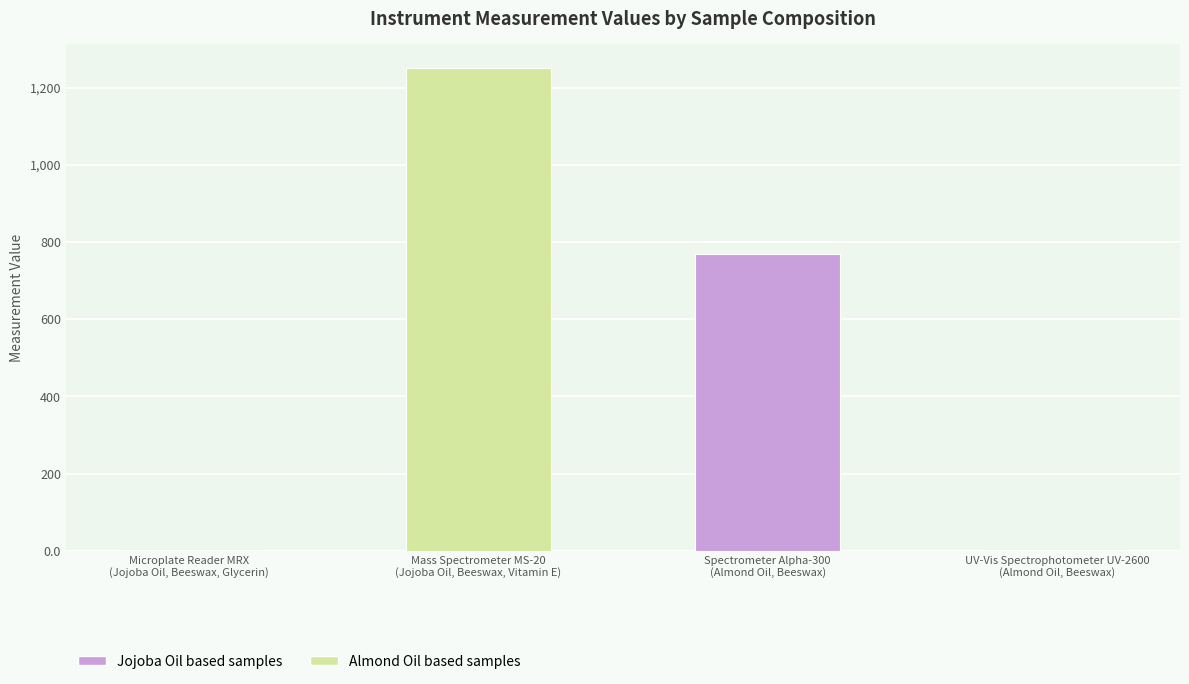

Are the bars horizontal?

No